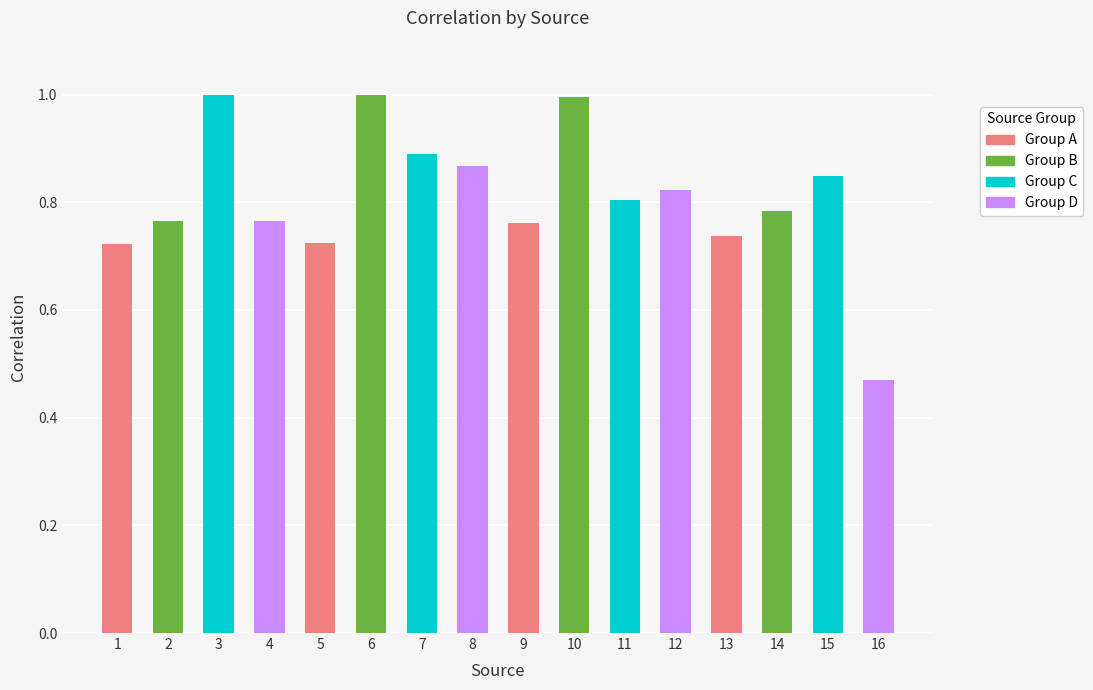

What is the change in value from 6 to 12?

-0.2